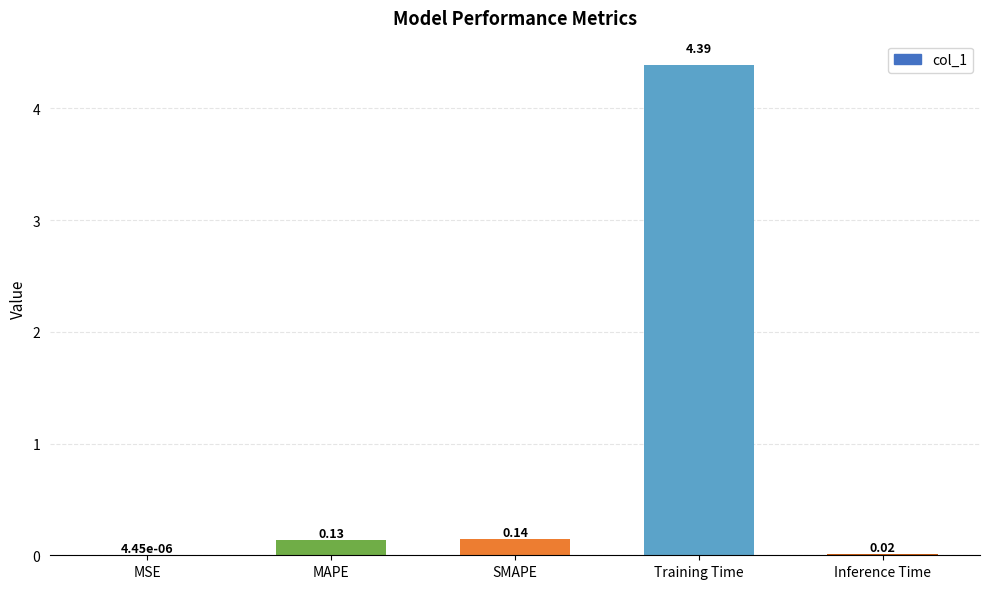

What is the maximum value shown in the chart?

4.4